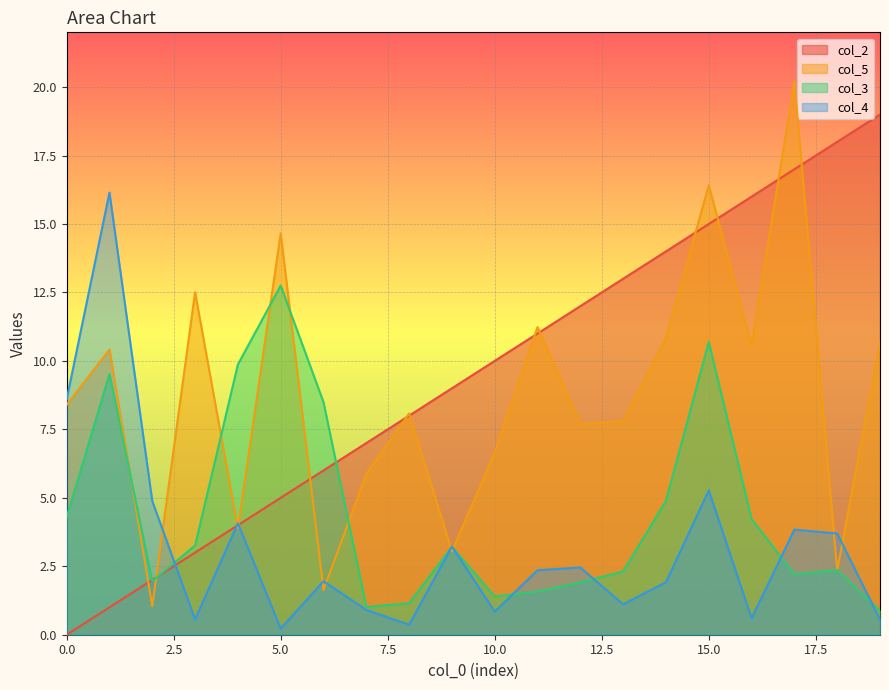

The value of col_2 at 3 is 1.0. True or false?

False